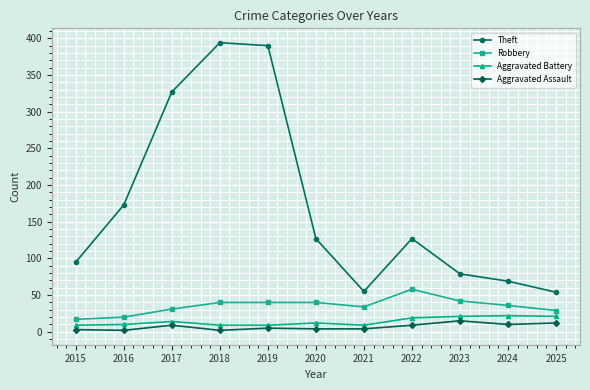

What is the difference between the Aggravated Battery values at 2016 and 2018?

1